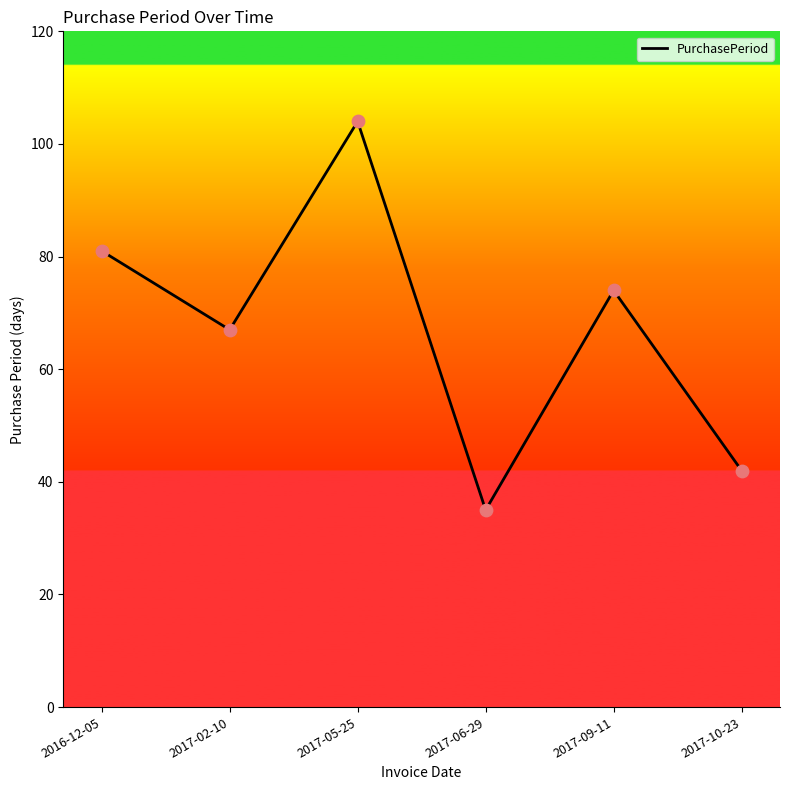

What is the change in value from 2017-05-25 to 2017-06-29?

-69